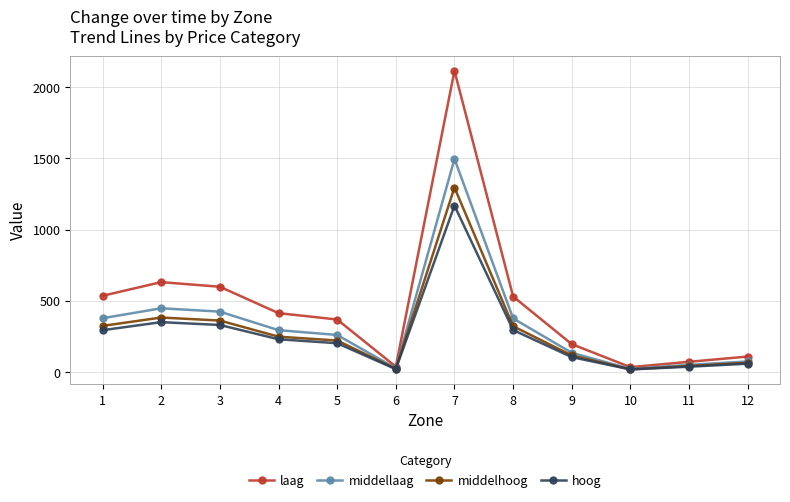

What is the value of the middelhoog point at the 5th from the left?

221.8